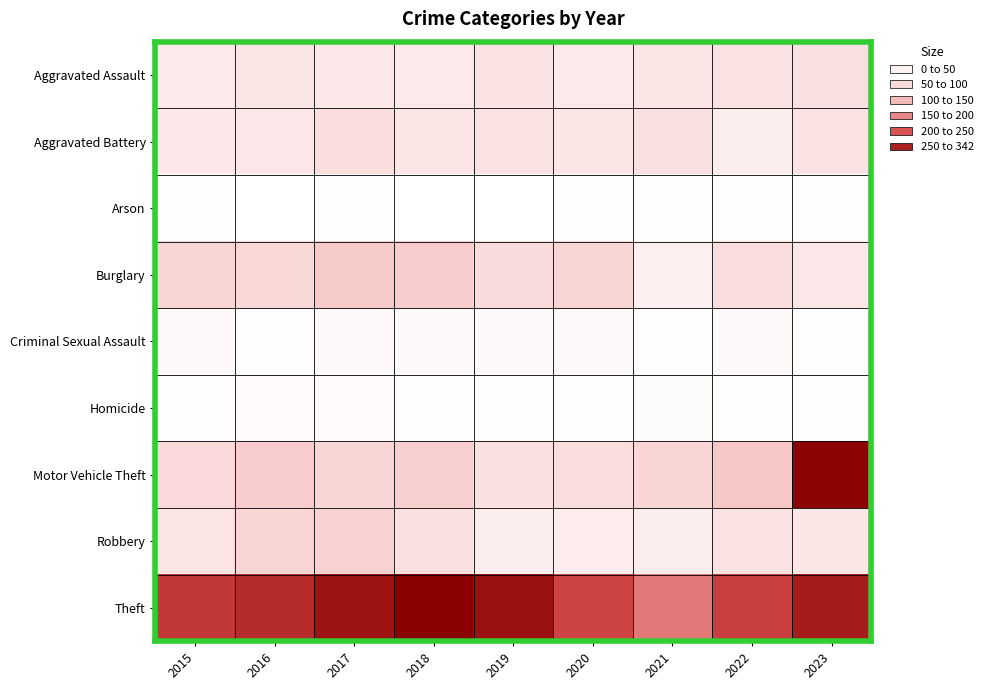

Reading left to right, what are all the values shown in this chart?

Aggravated Assault: 2015=41	2016=52	2017=47	2018=41	2019=56	2020=41	2021=52	2022=57	2023=60
Aggravated Battery: 2015=46	2016=48	2017=65	2018=52	2019=57	2020=50	2021=58	2022=35	2023=54
Arson: 2015=2	2016=1	2017=2	2018=1	2019=1	2020=6	2021=3	2022=4	2023=3
Burglary: 2015=81	2016=75	2017=104	2018=100	2019=70	2020=81	2021=31	2022=64	2023=48
Criminal Sexual Assault: 2015=13	2016=5	2017=13	2018=12	2019=12	2020=11	2021=5	2022=12	2023=4
Homicide: 2015=5	2016=9	2017=9	2018=2	2019=3	2020=4	2021=7	2022=6	2023=4
Motor Vehicle Theft: 2015=74	2016=99	2017=81	2018=94	2019=59	2020=63	2021=82	2022=110	2023=337
Robbery: 2015=53	2016=84	2017=87	2018=59	2019=36	2020=37	2021=36	2022=57	2023=50
Theft: 2015=260	2016=279	2017=314	2018=342	2019=317	2020=244	2021=188	2022=251	2023=301